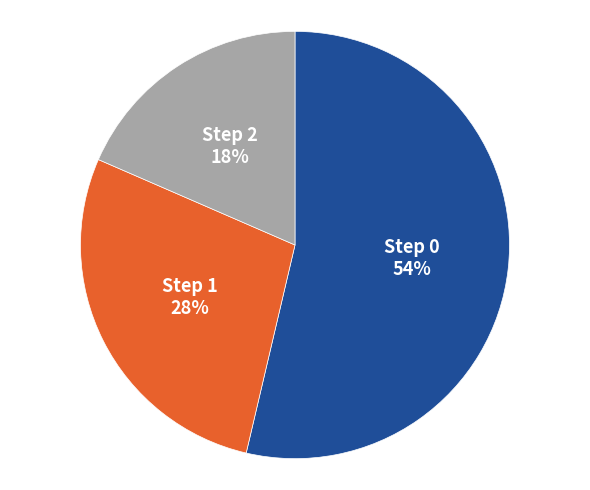

Count the number of slices in the pie.

3